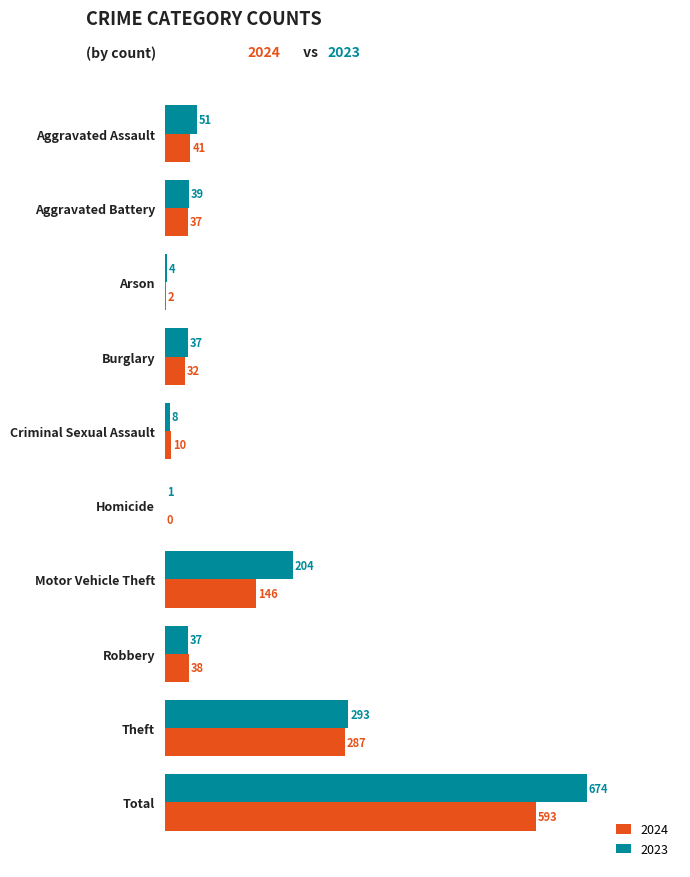

Which category has the highest value in the 2023 series?

Total